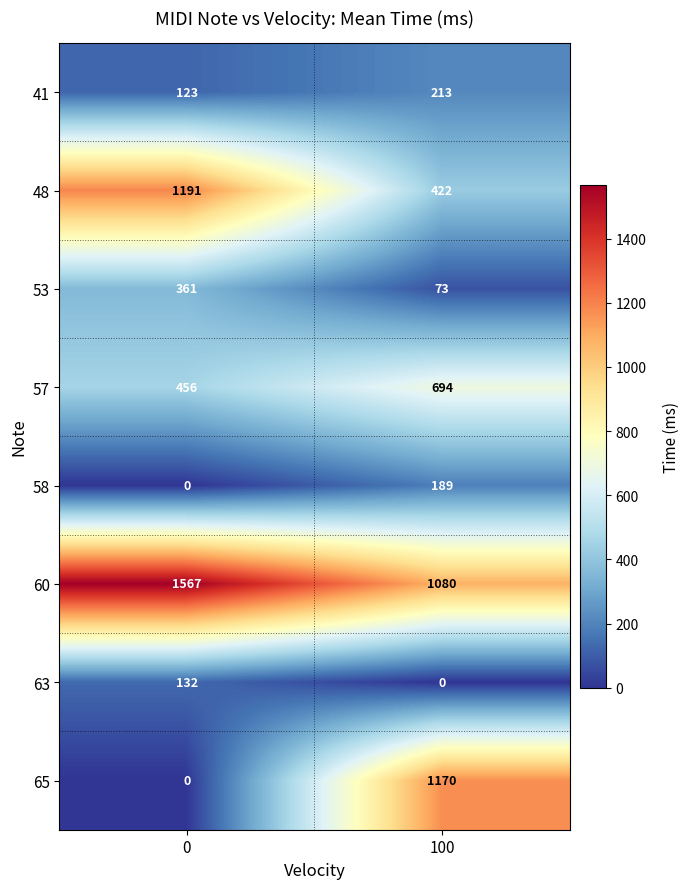

The value of 60 at 0 is 2255. True or false?

False